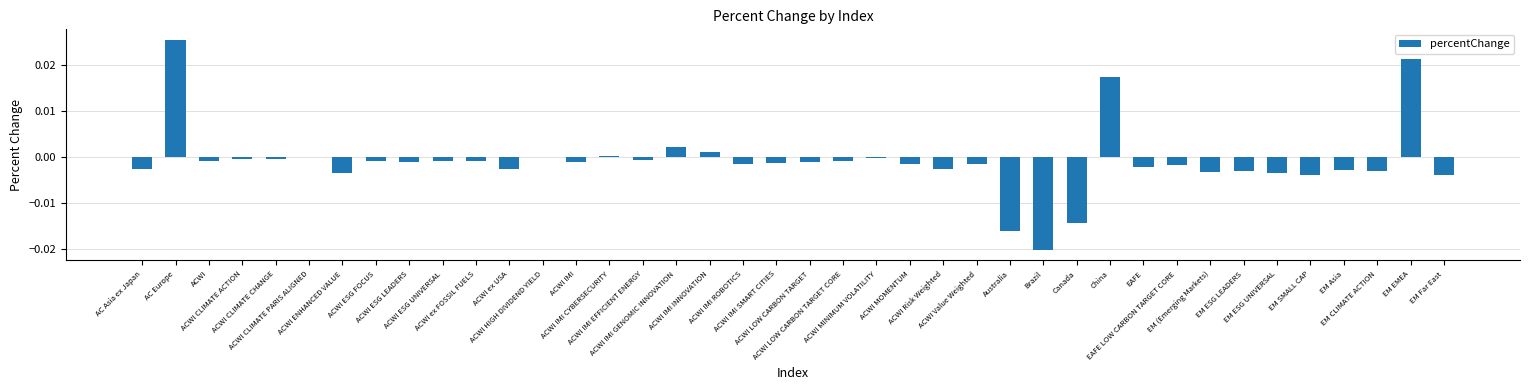

Count the number of data series in this chart.

1